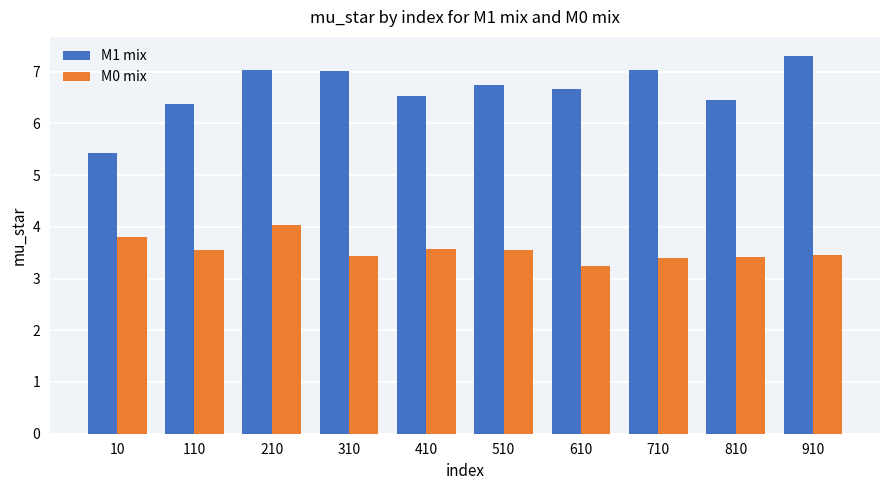

How many groups of bars are there?

10